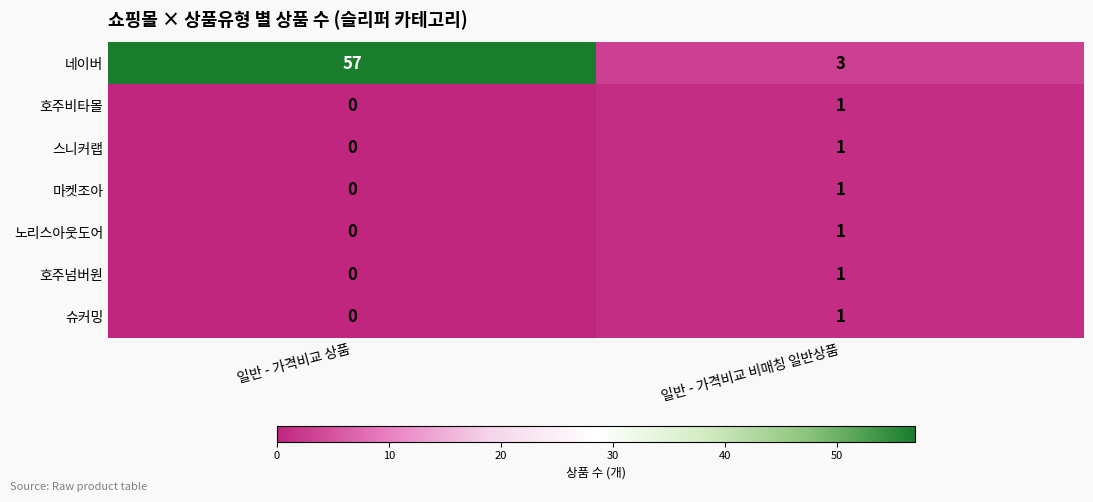

What is the difference between the highest and lowest values at 일반 - 가격비교 비매칭 일반상품?

2